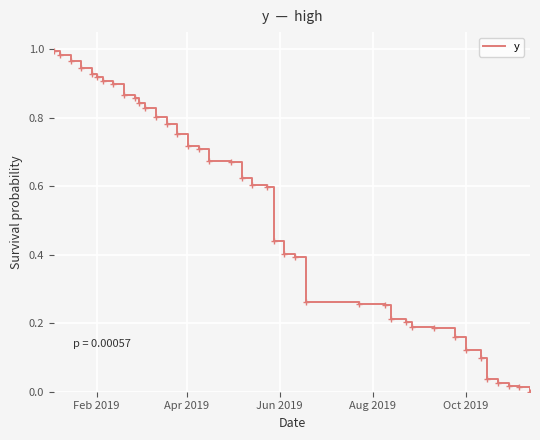

Is this an area chart (filled region under the line)?

No